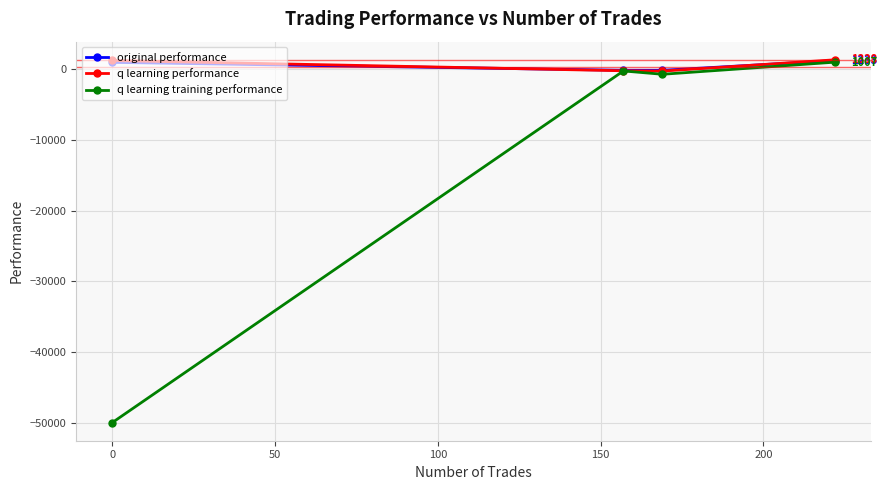

Which series has the largest range (max minus min)?

q learning training performance